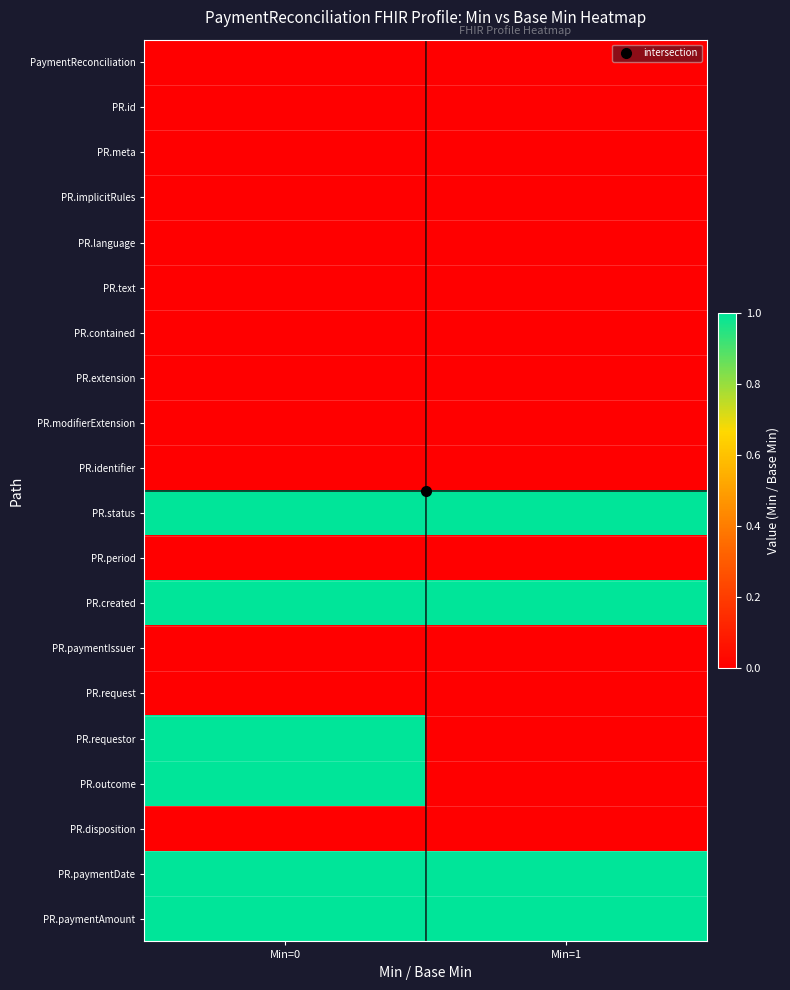

What is the spread (max minus min) of values at Min=1?

1